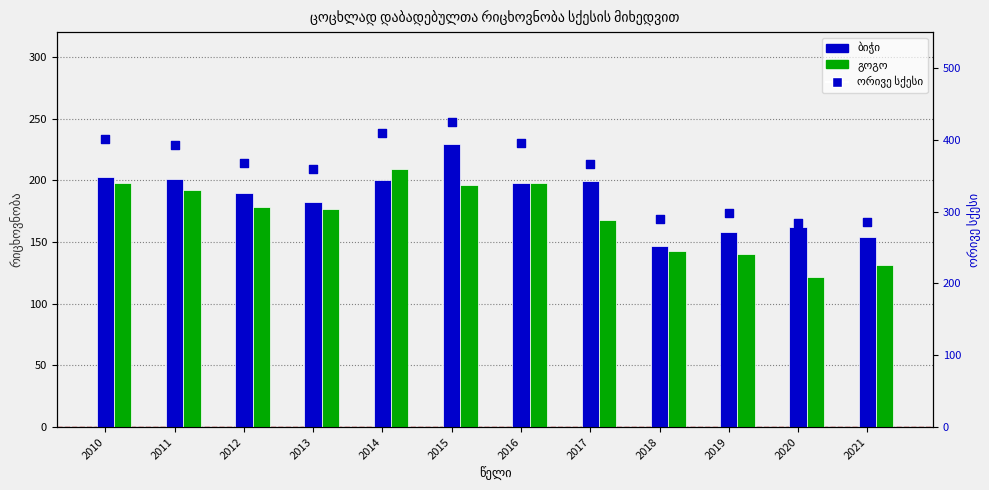

What are all the series names shown in the legend?

ბიჭი, გოგო, ორივე სქესი